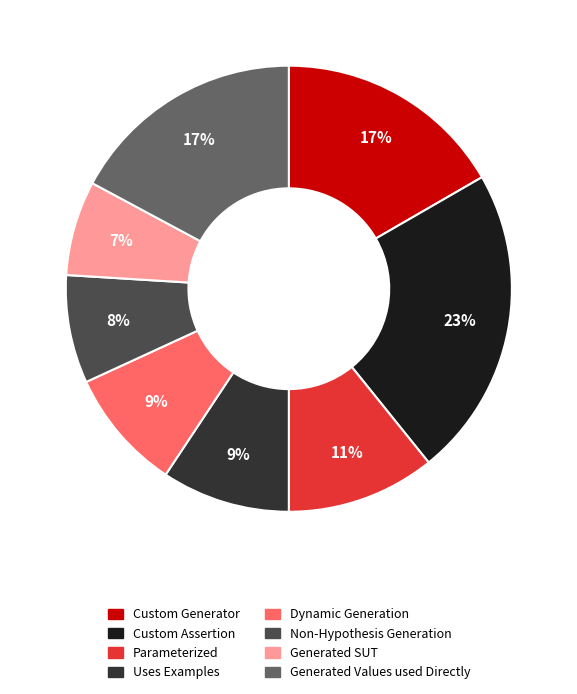

What is the ratio of the value at Custom Generator to the value at Generated SUT?

2.4